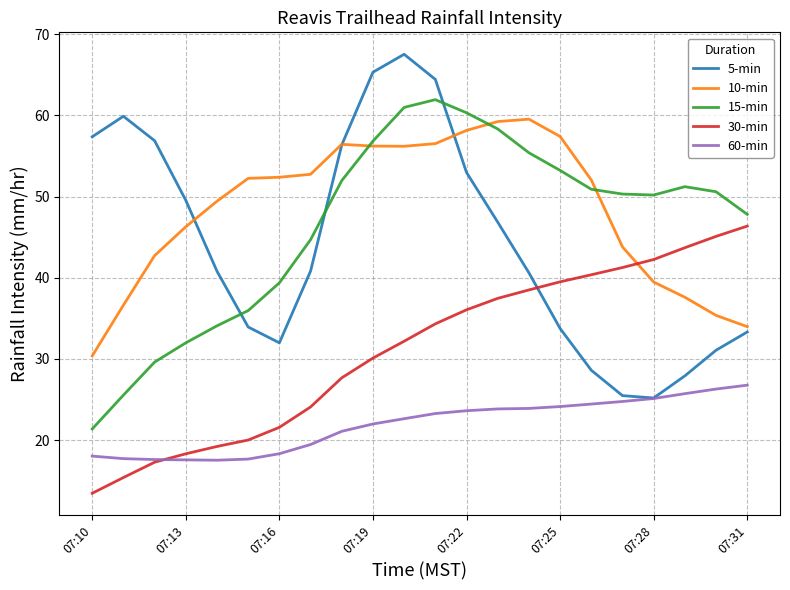

True or false: 30-min and 15-min cross at least once.

False